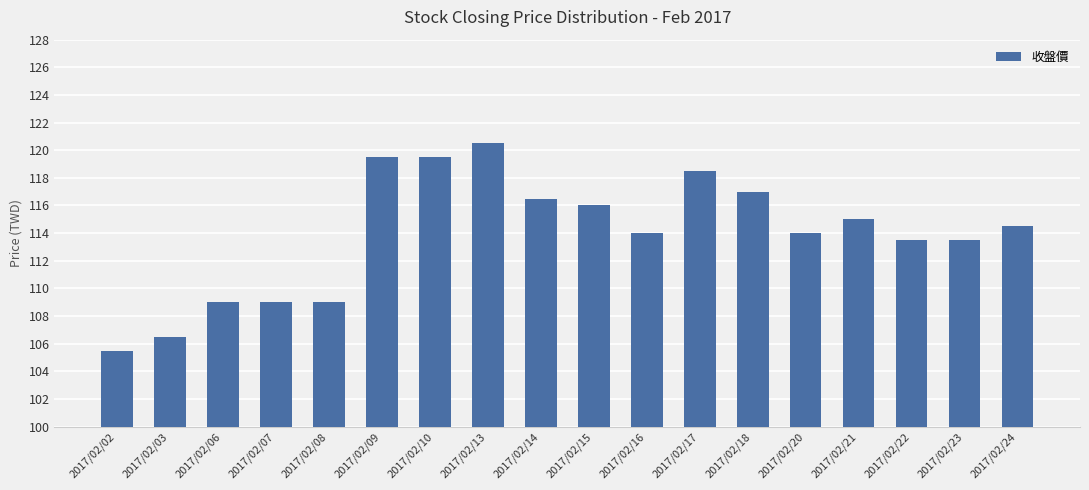

Read the value at 2017/02/24.

114.5